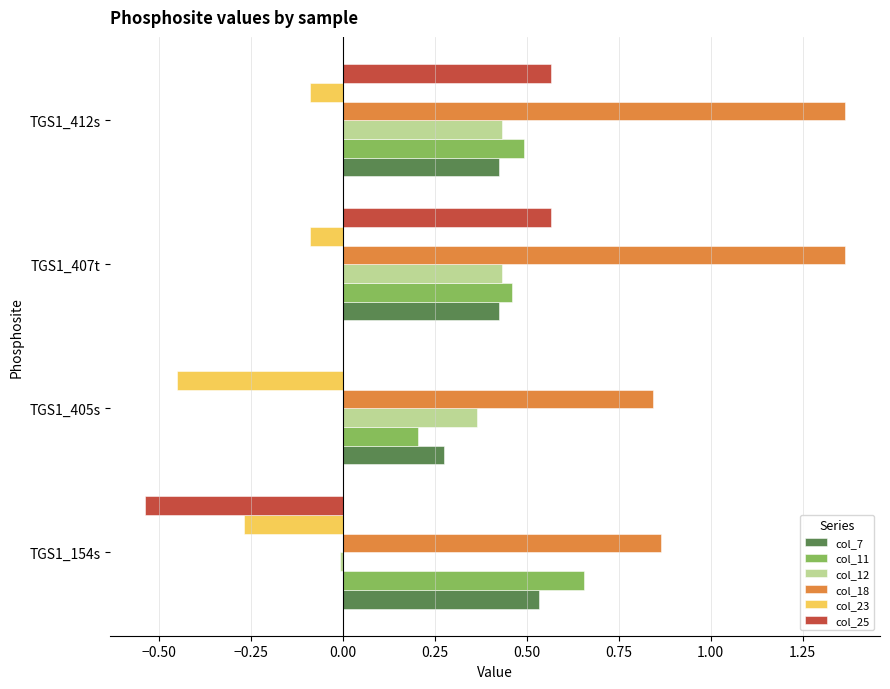

Where is col_25 nearest to the value 0?

TGS1_405s